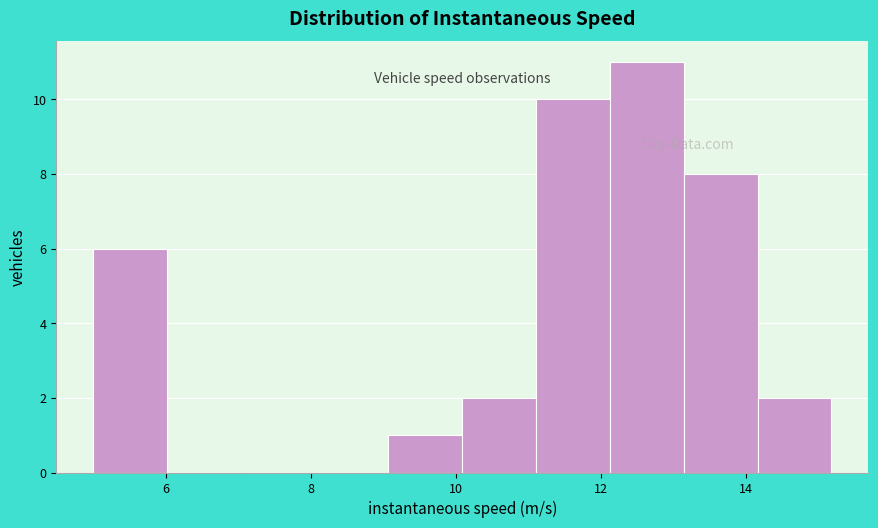

How tall is the bar that spans 5.0 to 6.0 on the x-axis? Neither the bar edges nor the heights are printed on the chart, so give them approximately, as read against the axes.

6